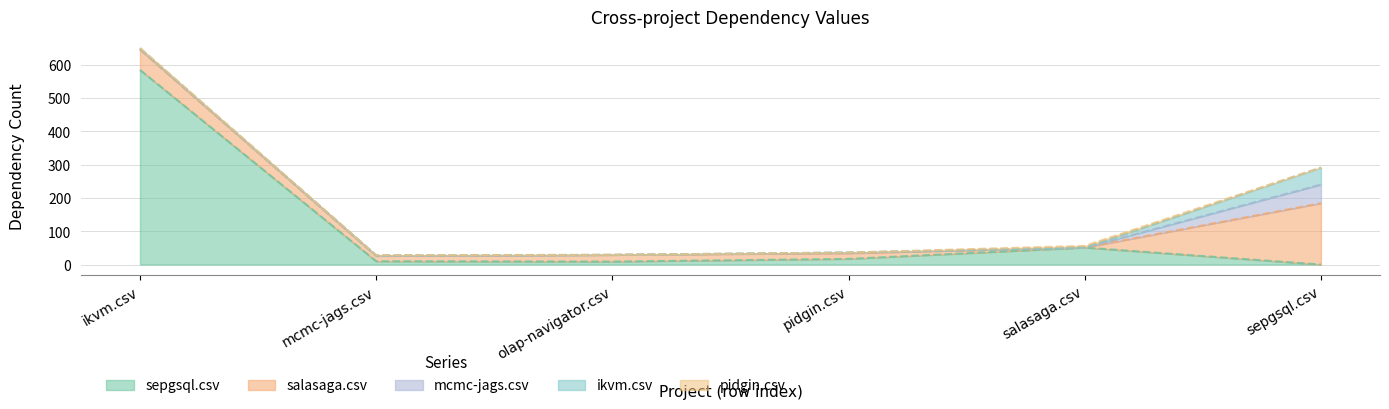

Which series has the widest spread of values?

sepgsql.csv